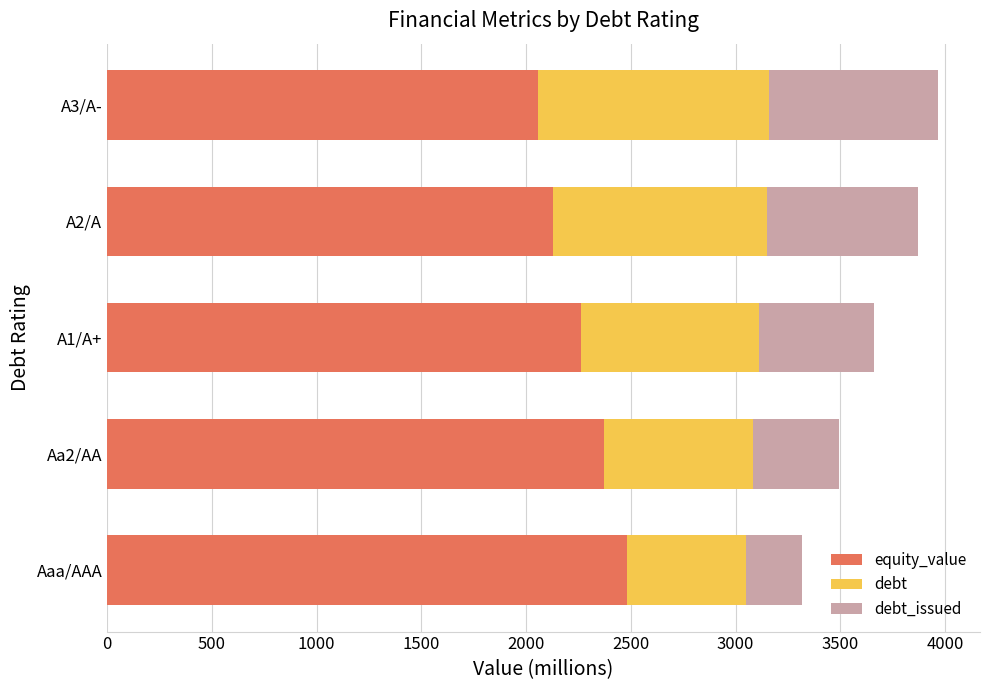

What is the sum of all equity_value values?

11303.9